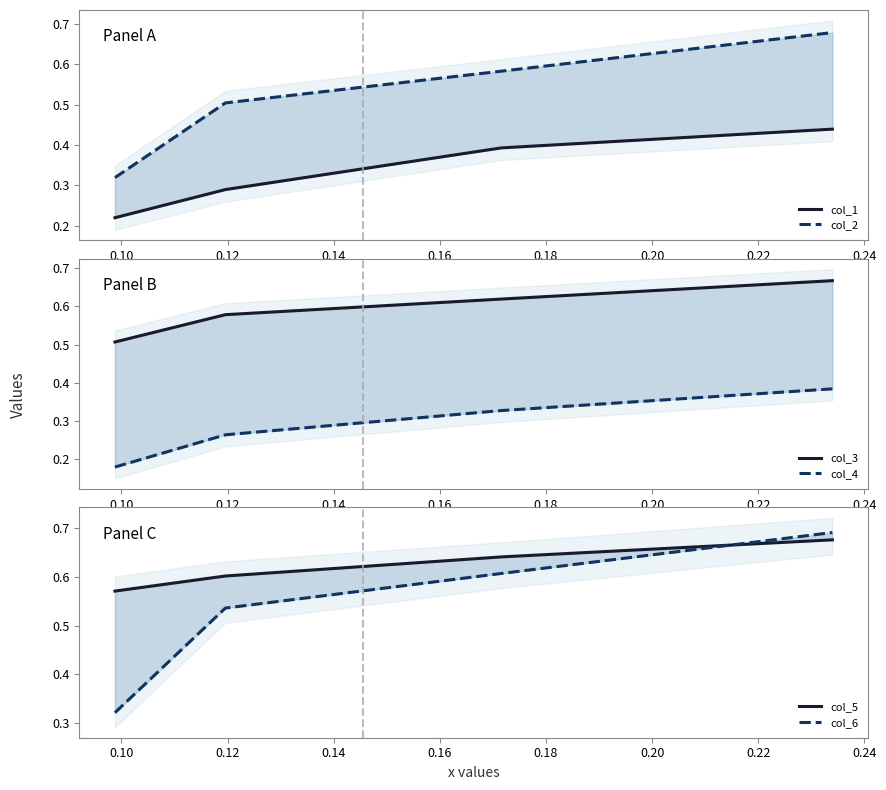

What are all the series names shown in the legend?

col_1, col_2, col_3, col_4, col_5, col_6